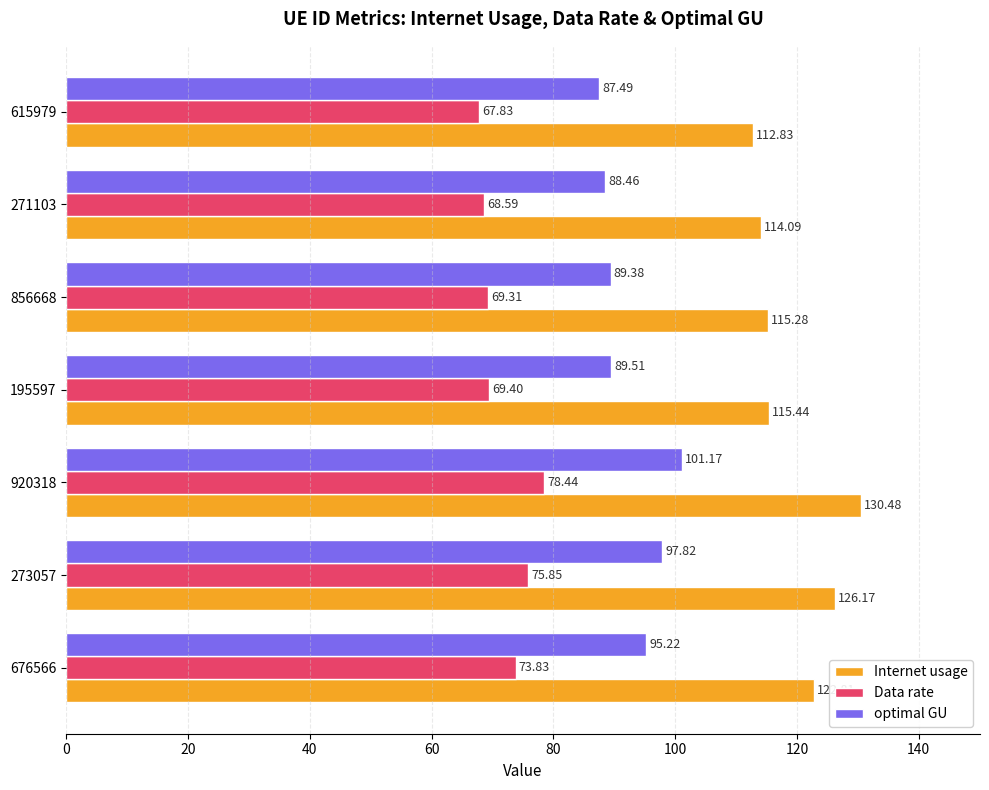

Which category has the lowest value across all series?

615979